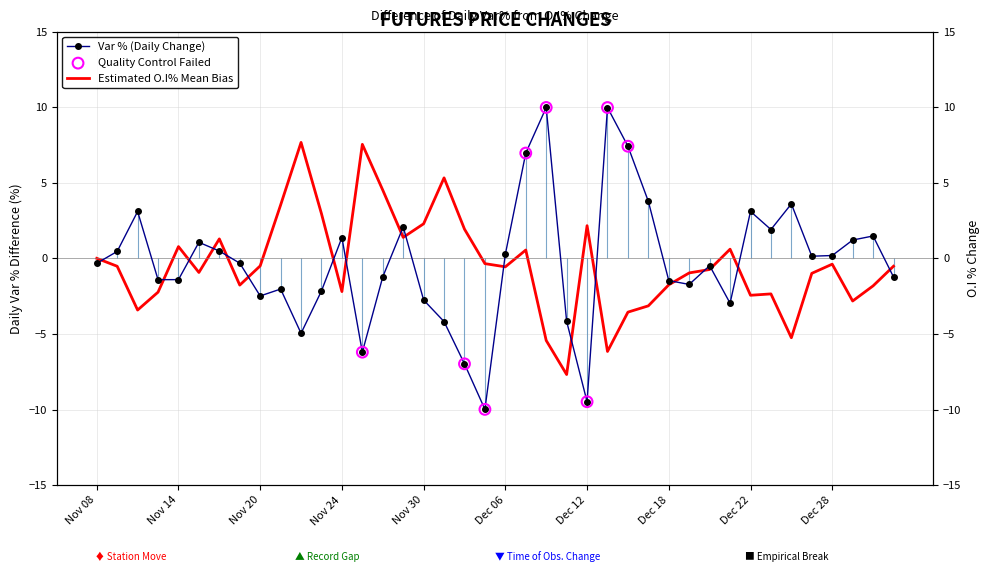

Is the value of Var % at Dec 08 greater than the value of O.I % at Jan 02?

Yes